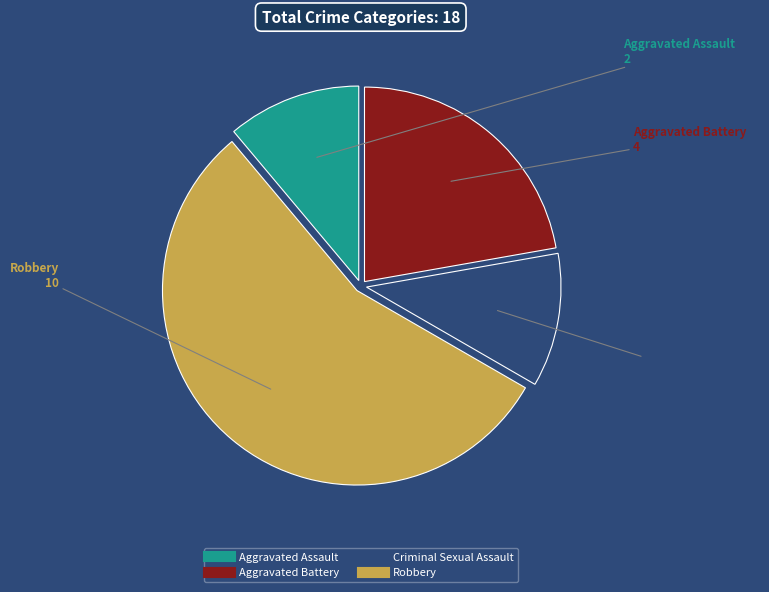

Is the sum of Robbery and Aggravated Assault greater than half?

Yes